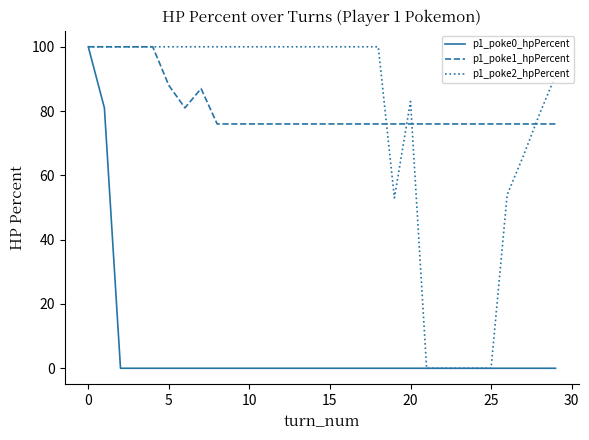

What is the greatest value displayed?

100